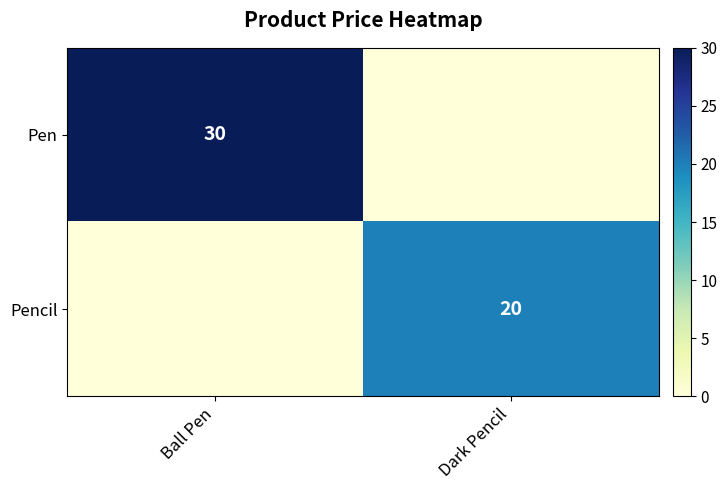

The value of Pencil at Dark Pencil is 27. True or false?

False